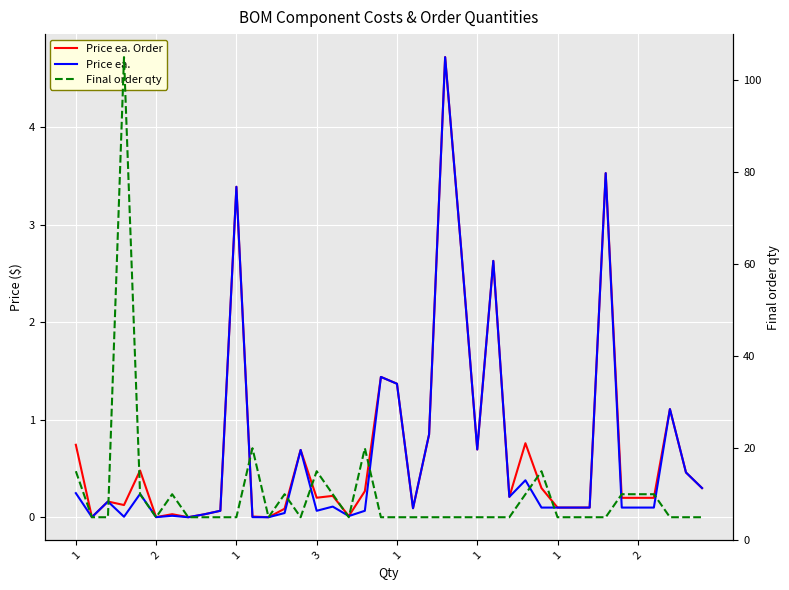

True or false: Price ea. has more than 1 points higher than both neighbors.

True